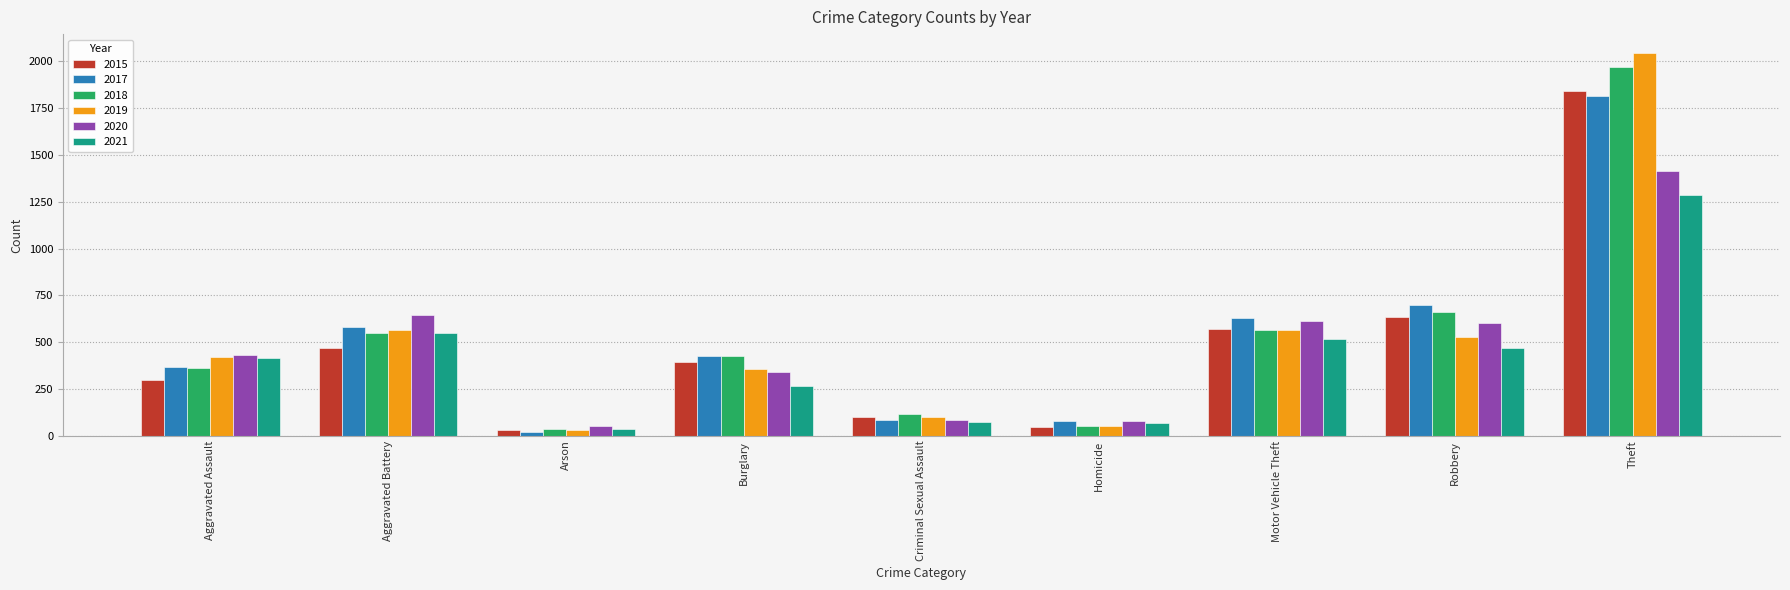

The 2015 series shows 391 at Aggravated Assault. True or false?

False